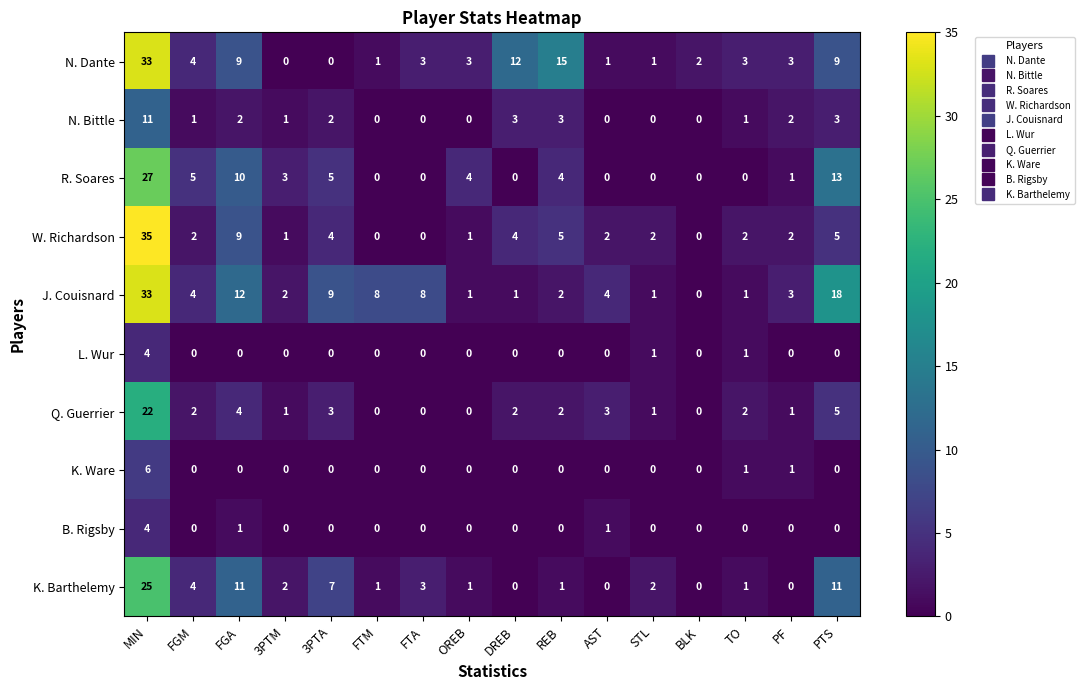

Where does the N. Dante series first go above 3?

MIN